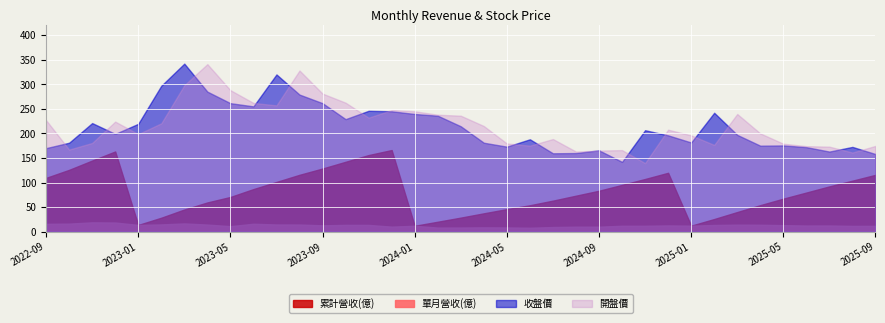

Reading left to right, extract all data points from this chart.

單月營收(億): 2022-09=15.9	2022-10=16.3	2022-11=18.9	2022-12=18.6	2023-01=13.7	2023-02=14.7	2023-03=16.7	2023-04=14.4	2023-05=11.2	2023-06=16.0	2023-07=14.6	2023-08=14.5	2023-09=12.8	2023-10=13.8	2023-11=13.7	2023-12=10.2	2024-01=11.9	2024-02=8.3	2024-03=8.4	2024-04=8.8	2024-05=8.5	2024-06=7.9	2024-07=9.4	2024-08=10.1	2024-09=10.1	2024-10=11.9	2024-11=12.0	2024-12=12.7	2025-01=12.2	2025-02=13.5	2025-03=14.2	2025-04=14.0	2025-05=13.2	2025-06=12.4	2025-07=12.5	2025-08=11.7	2025-09=11.8
累計營收(億): 2022-09=109.5	2022-10=125.8	2022-11=144.7	2022-12=163.2	2023-01=13.7	2023-02=28.4	2023-03=45.1	2023-04=59.5	2023-05=70.6	2023-06=86.6	2023-07=101.2	2023-08=115.7	2023-09=128.5	2023-10=142.2	2023-11=155.9	2023-12=166.1	2024-01=11.9	2024-02=20.2	2024-03=28.6	2024-04=37.3	2024-05=45.8	2024-06=53.8	2024-07=63.1	2024-08=73.2	2024-09=83.3	2024-10=95.2	2024-11=107.2	2024-12=119.8	2025-01=12.2	2025-02=25.7	2025-03=39.9	2025-04=54.0	2025-05=67.2	2025-06=79.6	2025-07=92.2	2025-08=103.8	2025-09=115.6
開盤價: 2022-09=227.0	2022-10=167.0	2022-11=180.5	2022-12=224.0	2023-01=198.5	2023-02=220.5	2023-03=298.0	2023-04=341.0	2023-05=288.0	2023-06=262.0	2023-07=257.0	2023-08=328.0	2023-09=281.0	2023-10=262.5	2023-11=232.0	2023-12=247.5	2024-01=245.0	2024-02=238.0	2024-03=236.0	2024-04=215.0	2024-05=179.5	2024-06=175.0	2024-07=188.5	2024-08=163.0	2024-09=165.0	2024-10=166.0	2024-11=139.5	2024-12=207.5	2025-01=196.0	2025-02=176.5	2025-03=239.5	2025-04=200.0	2025-05=179.0	2025-06=174.0	2025-07=173.0	2025-08=161.0	2025-09=174.5
收盤價: 2022-09=170.0	2022-10=181.0	2022-11=221.0	2022-12=199.0	2023-01=219.5	2023-02=297.0	2023-03=342.0	2023-04=285.0	2023-05=261.5	2023-06=255.0	2023-07=320.0	2023-08=279.0	2023-09=261.5	2023-10=229.0	2023-11=246.0	2023-12=245.0	2024-01=239.5	2024-02=236.0	2024-03=214.5	2024-04=181.0	2024-05=173.0	2024-06=188.0	2024-07=159.5	2024-08=160.0	2024-09=165.5	2024-10=142.0	2024-11=206.5	2024-12=196.0	2025-01=181.5	2025-02=242.0	2025-03=197.0	2025-04=175.0	2025-05=175.5	2025-06=172.0	2025-07=163.0	2025-08=172.5	2025-09=158.0